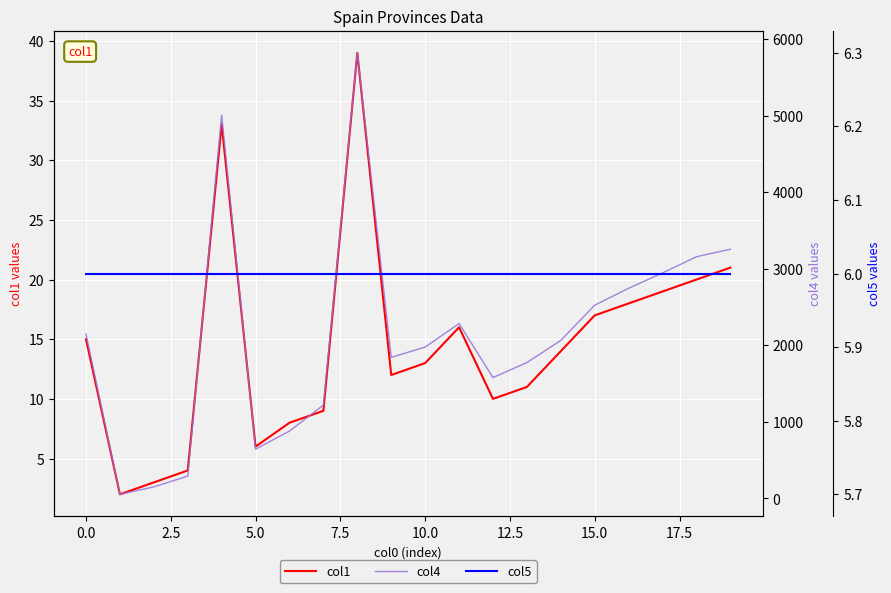

What is the approximate value of col1 at 11, to the nearest 5?

15